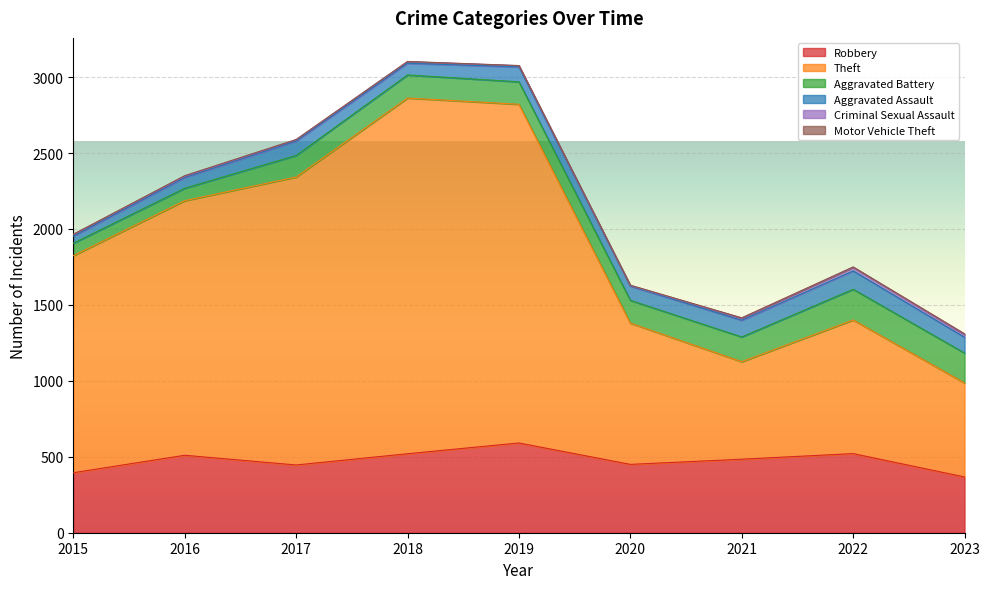

What is the approximate value of Theft at 2019?

2230